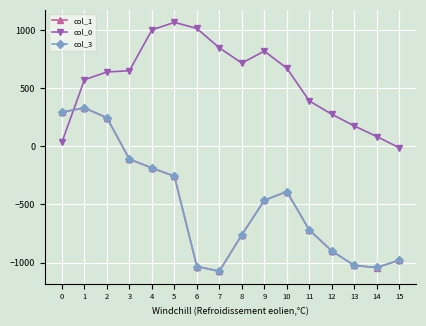

True or false: col_1 has more than 2 points higher than both neighbors.

False